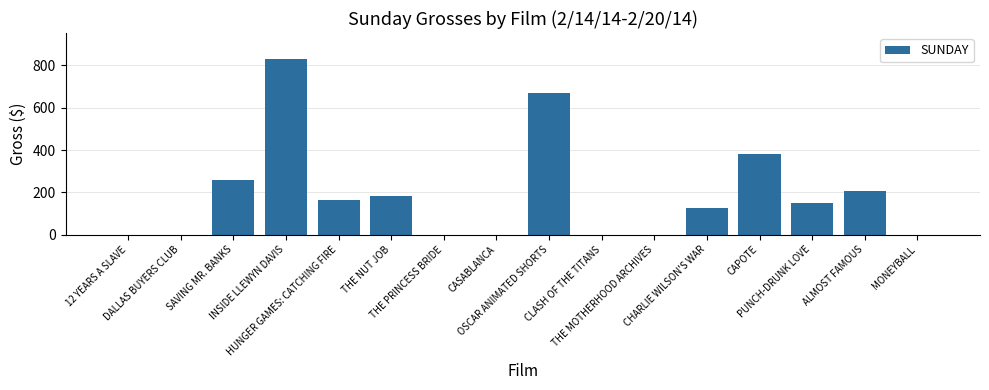

What is the sum of all values?

2968